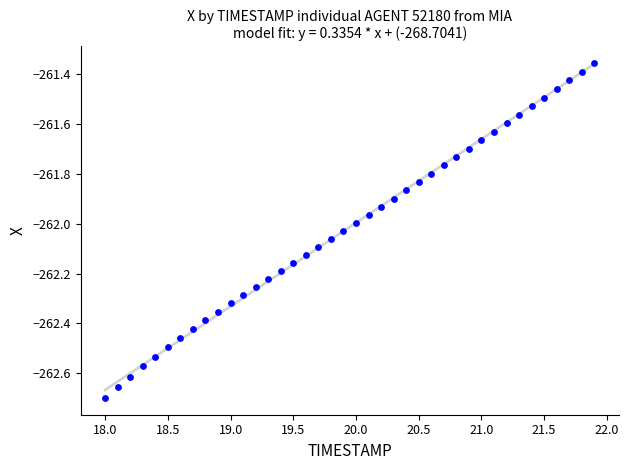

What is the range of Y values (max minus min)?

1.3